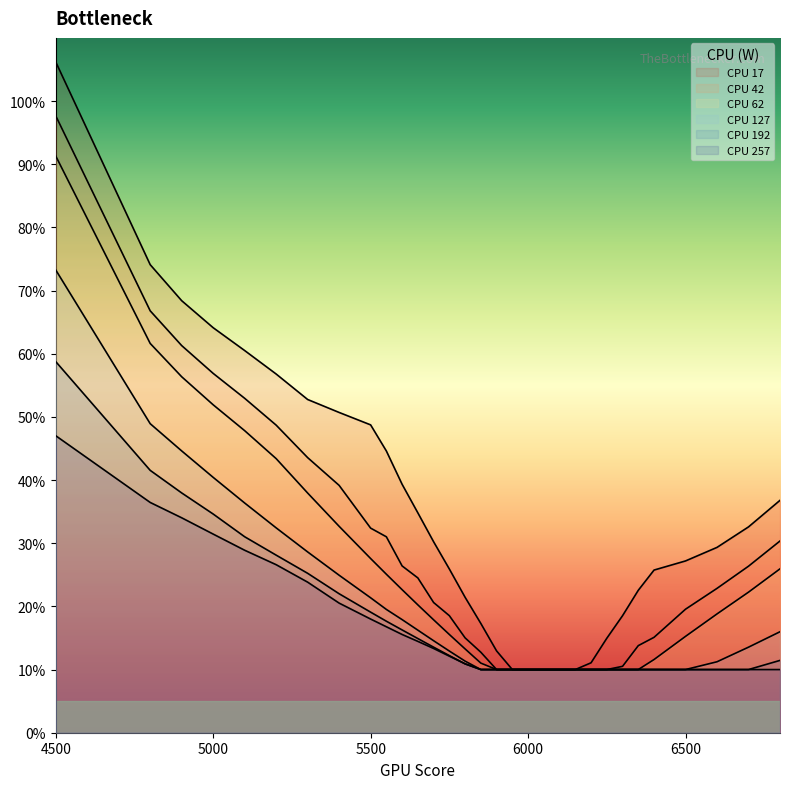

Between 5950 and 6050, which series saw the biggest shift?

17